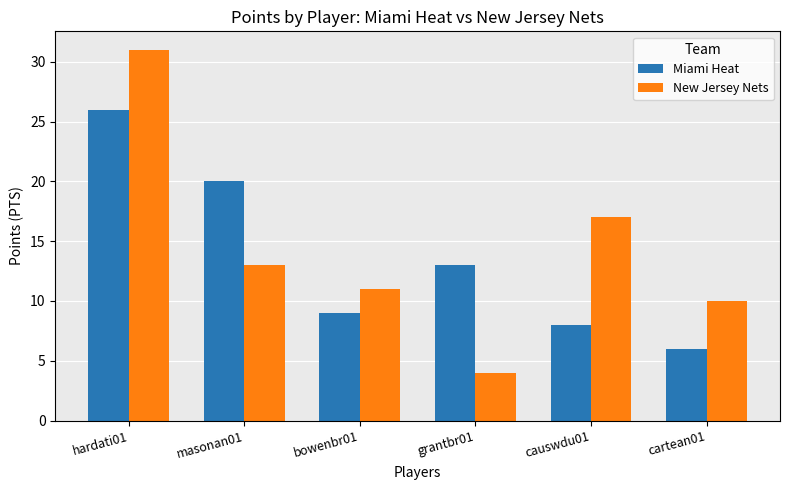

True or false: New Jersey Nets has a value of 10 at cartean01.

True